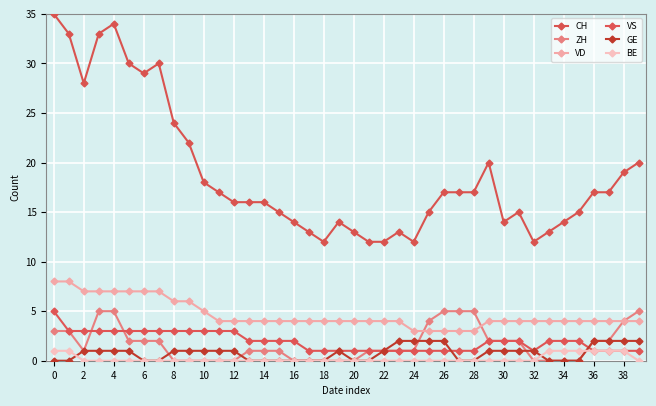

How many data points does each series have?

40